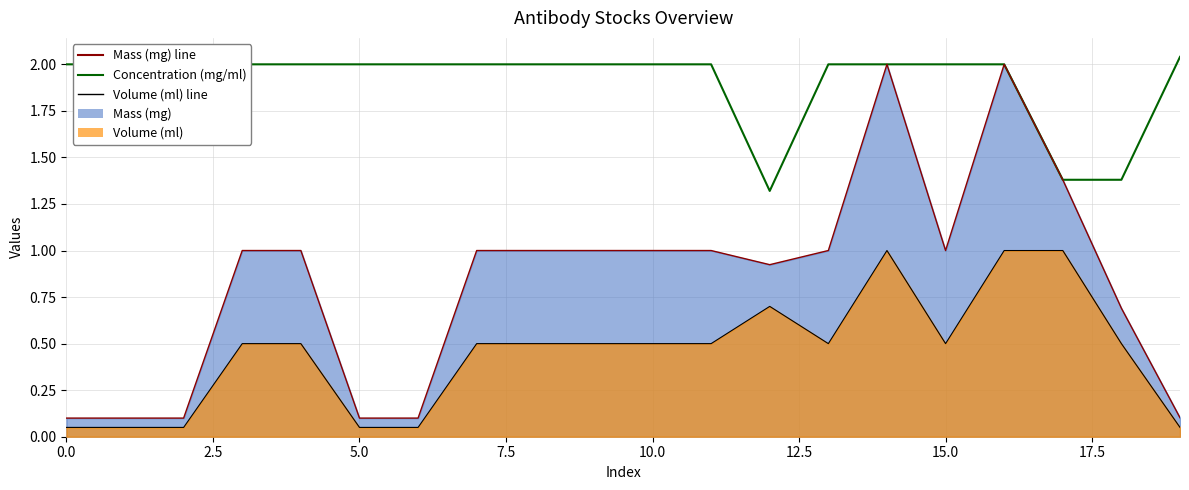

What is the difference between the maximum and minimum values?

0.7